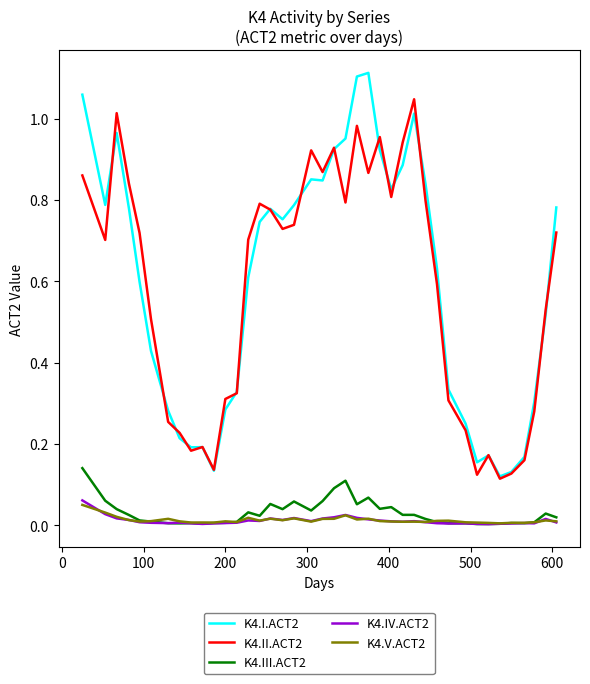

Which series has the widest spread of values?

K4.I.ACT2